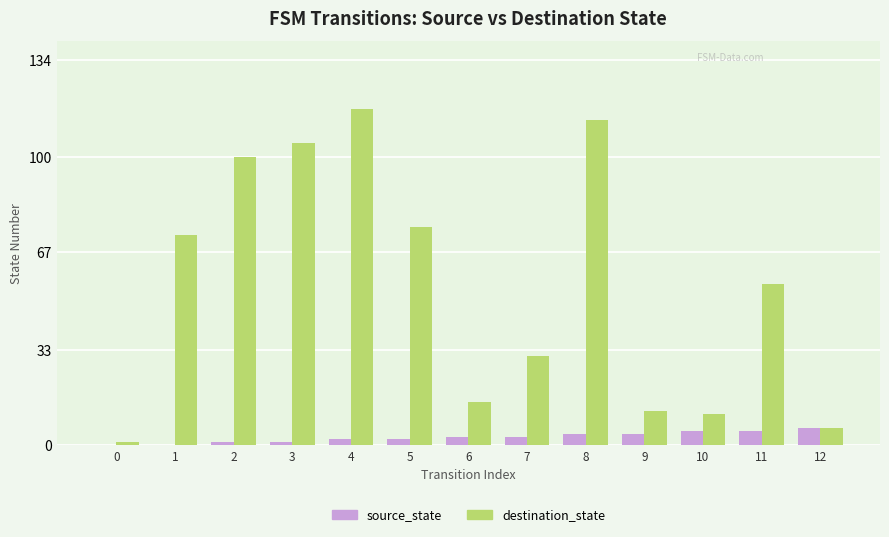

Is it true that destination_state equals 30 at 11?

False